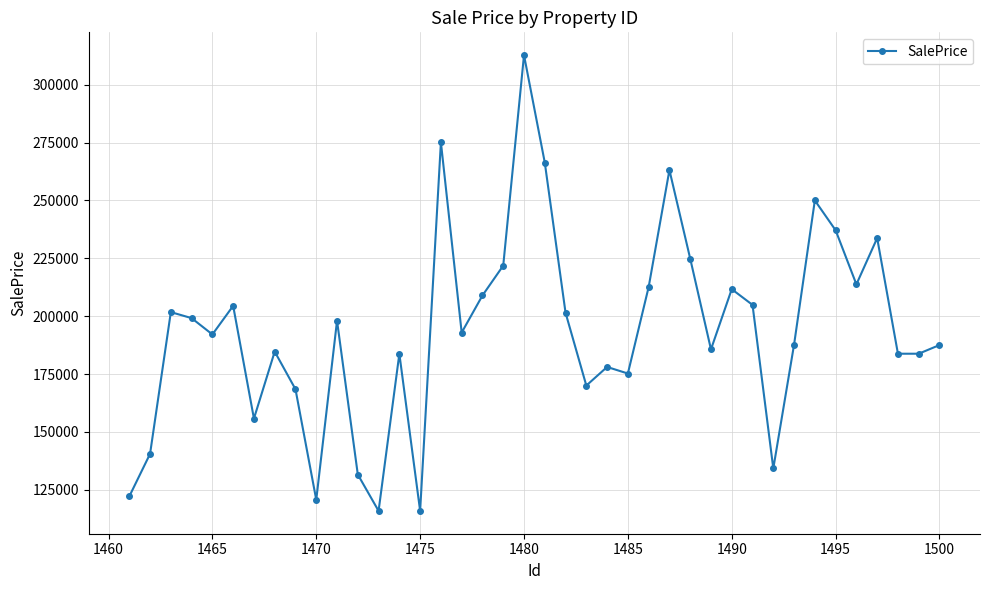

What is the difference between the maximum and minimum values?

196872.5